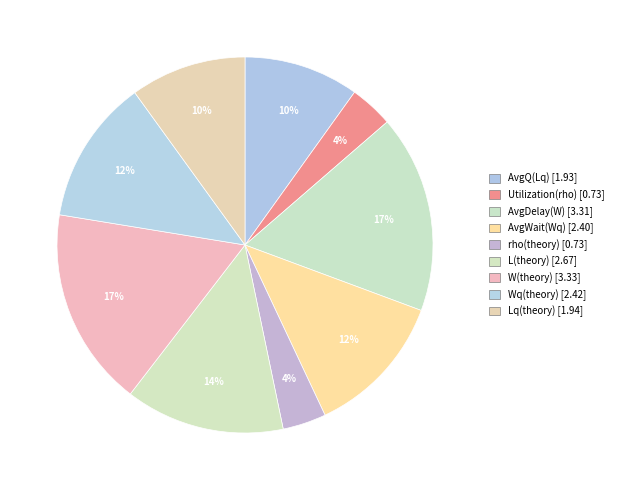

What is the smallest slice in the pie chart?

rho(theory)